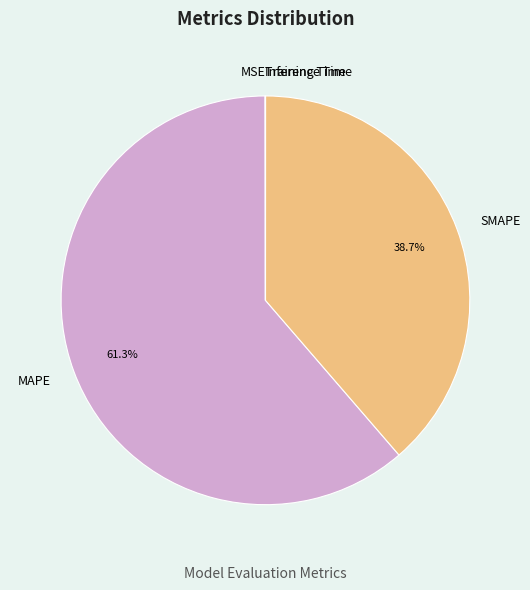

Does MAPE account for over 50% of the chart?

Yes